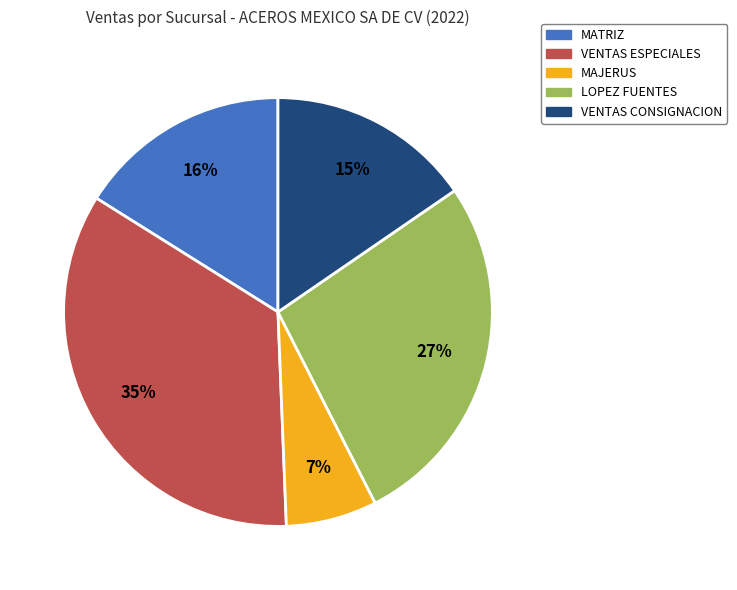

Is there any slice that represents more than half of the pie?

No